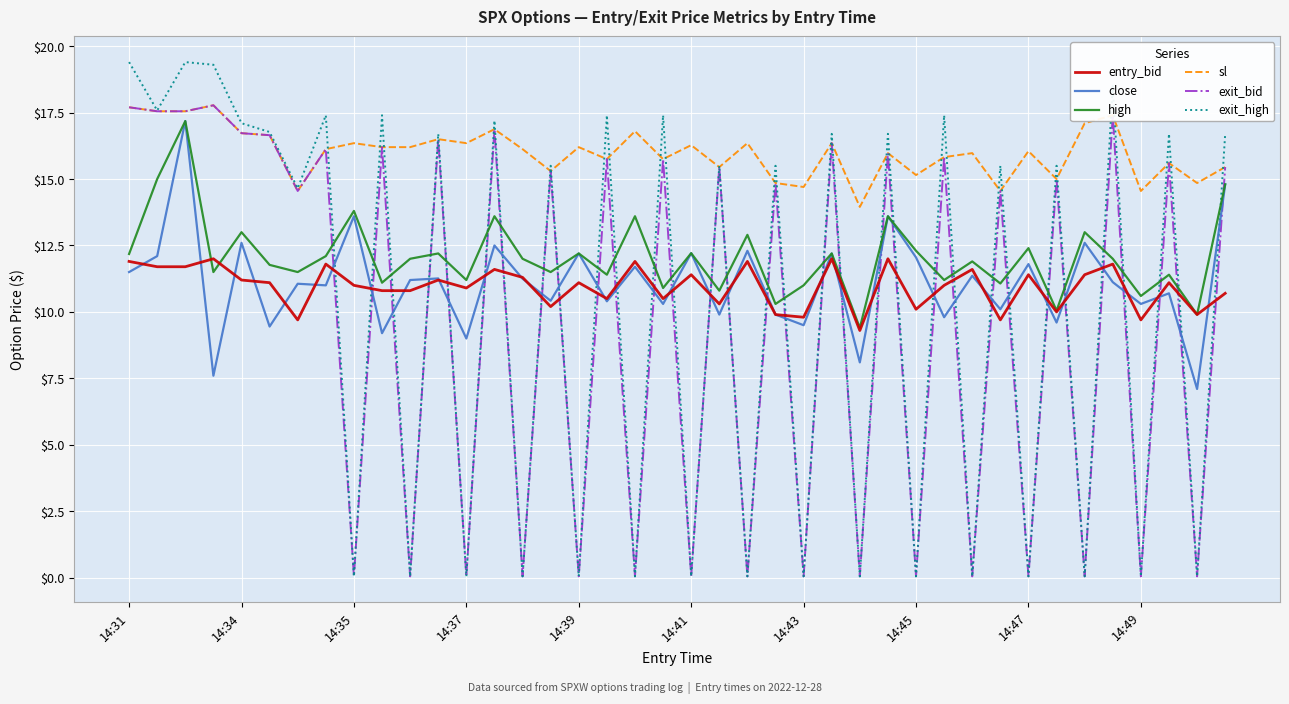

What is the maximum value for close?

17.2